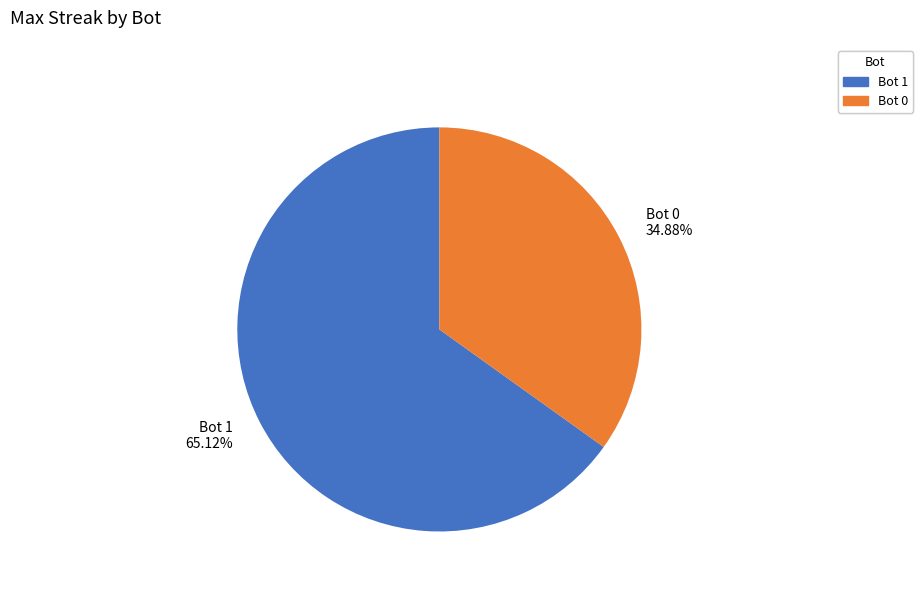

How many slices are in this pie chart?

2